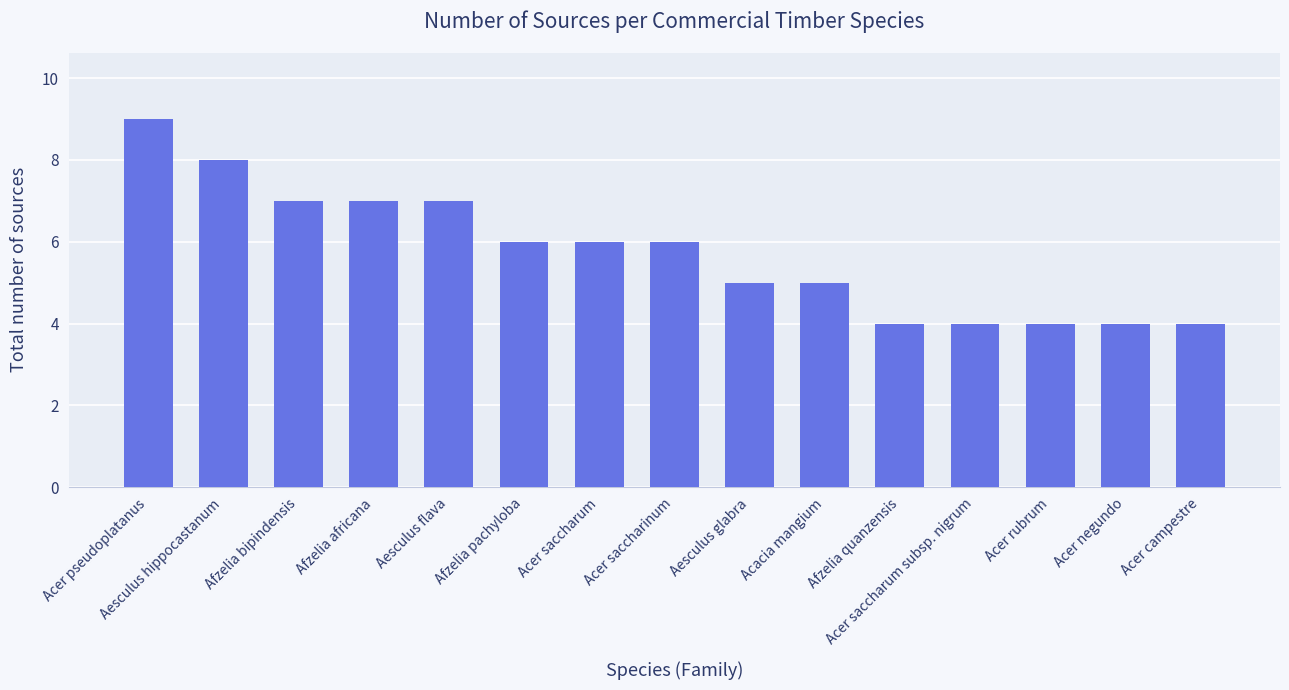

What is the label of the 15th bar from the right?

Acer pseudoplatanus